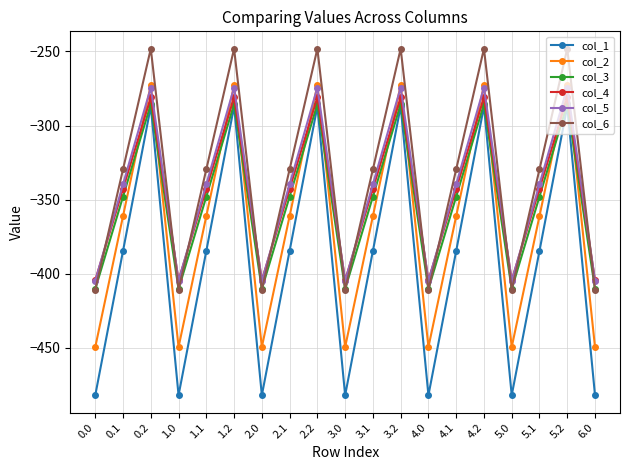

Reading left to right, extract all data points from this chart.

col_1: 0.0=-482.0	0.1=-384.6	0.2=-287.1	1.0=-482.0	1.1=-384.6	1.2=-287.1	2.0=-482.0	2.1=-384.6	2.2=-287.1	3.0=-482.0	3.1=-384.6	3.2=-287.1	4.0=-482.0	4.1=-384.6	4.2=-287.1	5.0=-482.0	5.1=-384.6	5.2=-287.1	6.0=-482.0
col_2: 0.0=-449.5	0.1=-361.1	0.2=-272.7	1.0=-449.5	1.1=-361.1	1.2=-272.7	2.0=-449.5	2.1=-361.1	2.2=-272.7	3.0=-449.5	3.1=-361.1	3.2=-272.7	4.0=-449.5	4.1=-361.1	4.2=-272.7	5.0=-449.5	5.1=-361.1	5.2=-272.7	6.0=-449.5
col_3: 0.0=-410.3	0.1=-347.9	0.2=-285.5	1.0=-410.3	1.1=-347.9	1.2=-285.5	2.0=-410.3	2.1=-347.9	2.2=-285.5	3.0=-410.3	3.1=-347.9	3.2=-285.5	4.0=-410.3	4.1=-347.9	4.2=-285.5	5.0=-410.3	5.1=-347.9	5.2=-285.5	6.0=-410.3
col_4: 0.0=-404.4	0.1=-342.7	0.2=-281.0	1.0=-404.4	1.1=-342.7	1.2=-281.0	2.0=-404.4	2.1=-342.7	2.2=-281.0	3.0=-404.4	3.1=-342.7	3.2=-281.0	4.0=-404.4	4.1=-342.7	4.2=-281.0	5.0=-404.4	5.1=-342.7	5.2=-281.0	6.0=-404.4
col_5: 0.0=-404.9	0.1=-339.6	0.2=-274.4	1.0=-404.9	1.1=-339.6	1.2=-274.4	2.0=-404.9	2.1=-339.6	2.2=-274.4	3.0=-404.9	3.1=-339.6	3.2=-274.4	4.0=-404.9	4.1=-339.6	4.2=-274.4	5.0=-404.9	5.1=-339.6	5.2=-274.4	6.0=-404.9
col_6: 0.0=-410.8	0.1=-329.5	0.2=-248.1	1.0=-410.8	1.1=-329.5	1.2=-248.1	2.0=-410.8	2.1=-329.5	2.2=-248.1	3.0=-410.8	3.1=-329.5	3.2=-248.1	4.0=-410.8	4.1=-329.5	4.2=-248.1	5.0=-410.8	5.1=-329.5	5.2=-248.1	6.0=-410.8